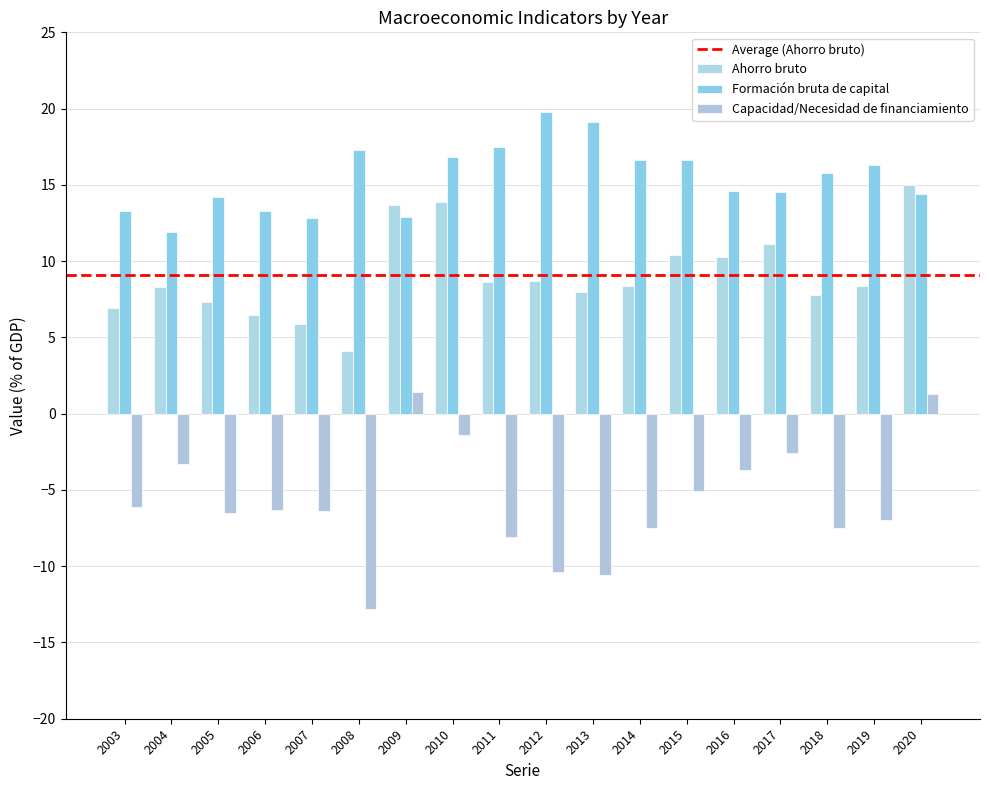

How many data points does each series have?

18